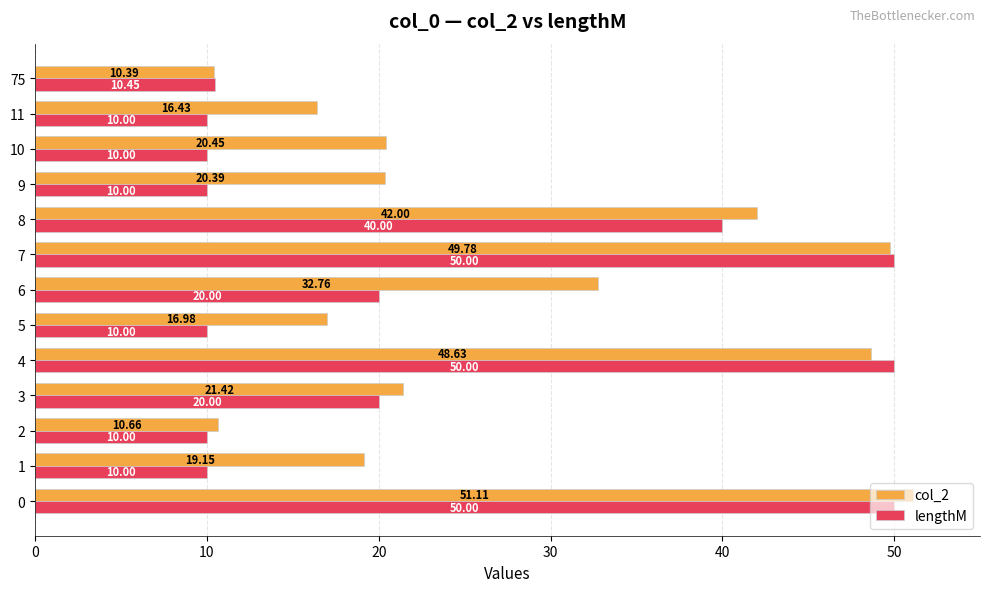

What is the approximate value of lengthM at 10?

10.0